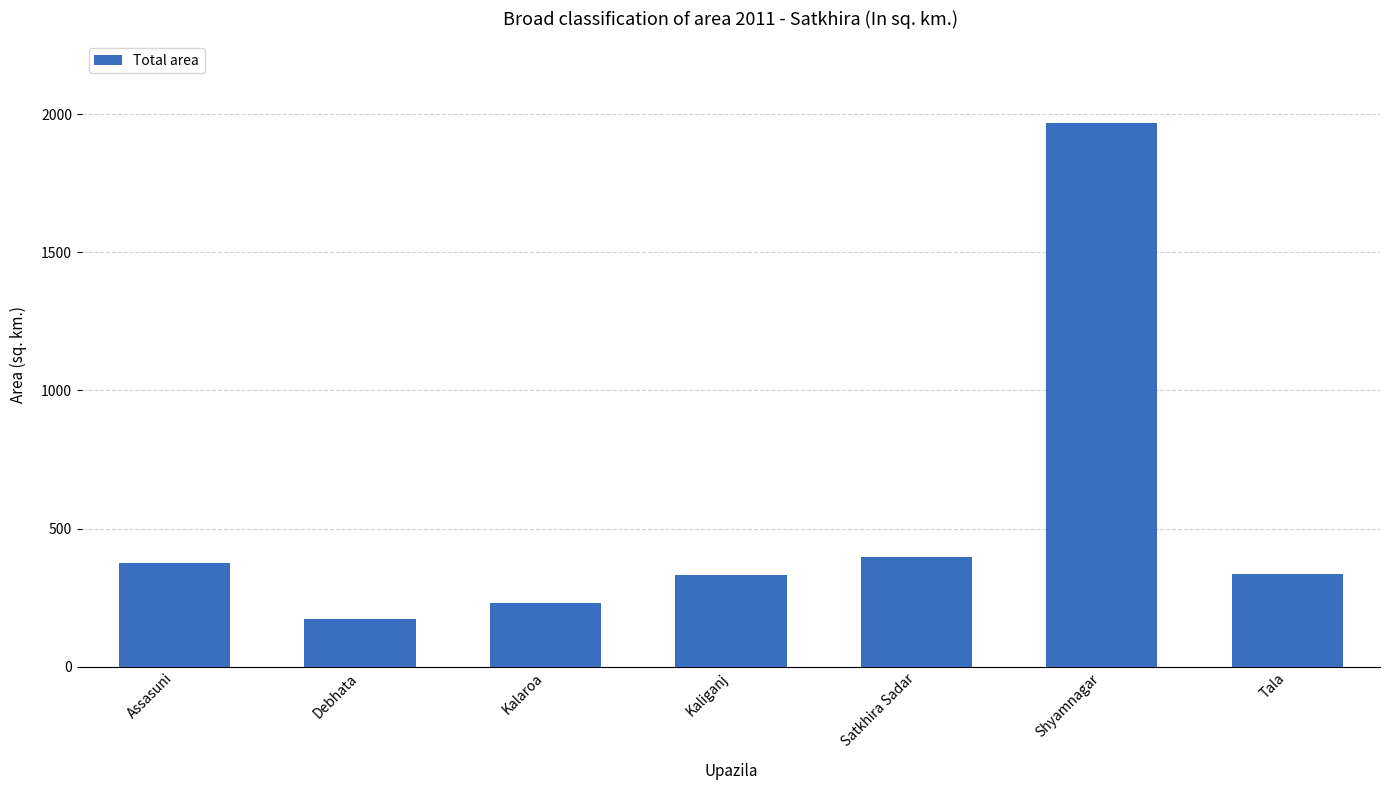

What value does the data have at Kalaroa?

231.4